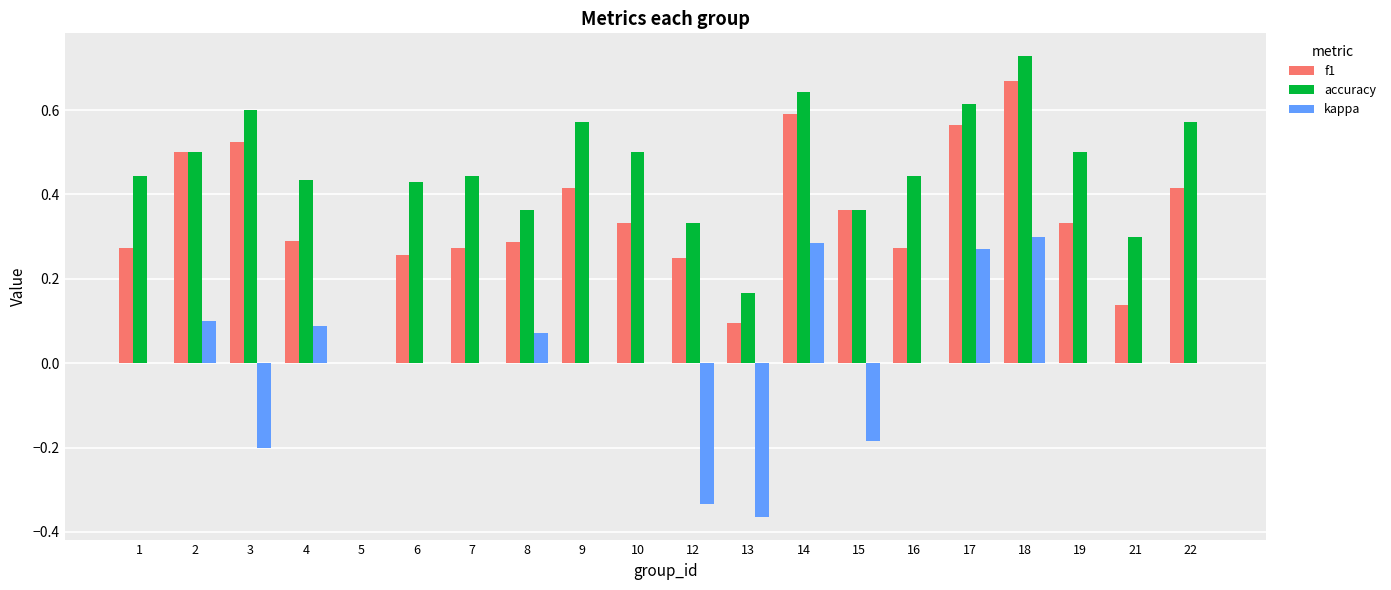

Is the value of f1 at 15 greater than the value of accuracy at 5?

Yes